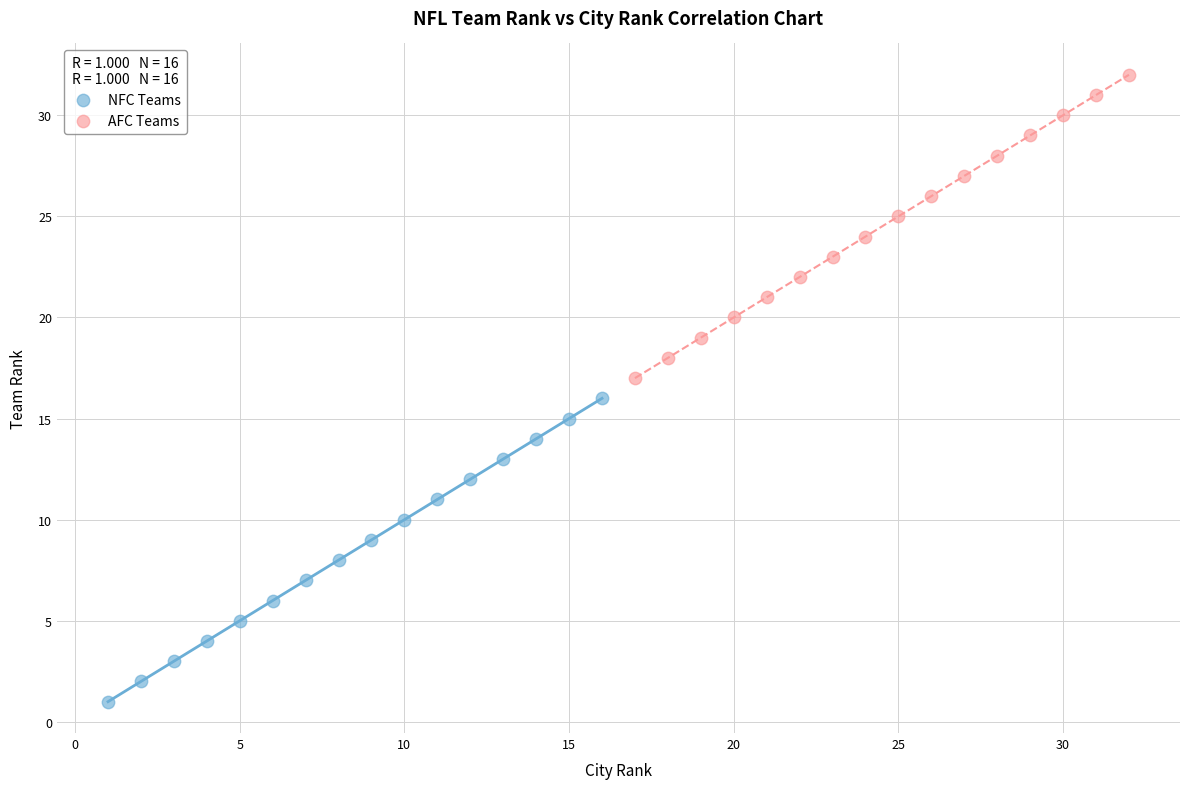

Which series reaches the maximum Y coordinate?

AFC Teams